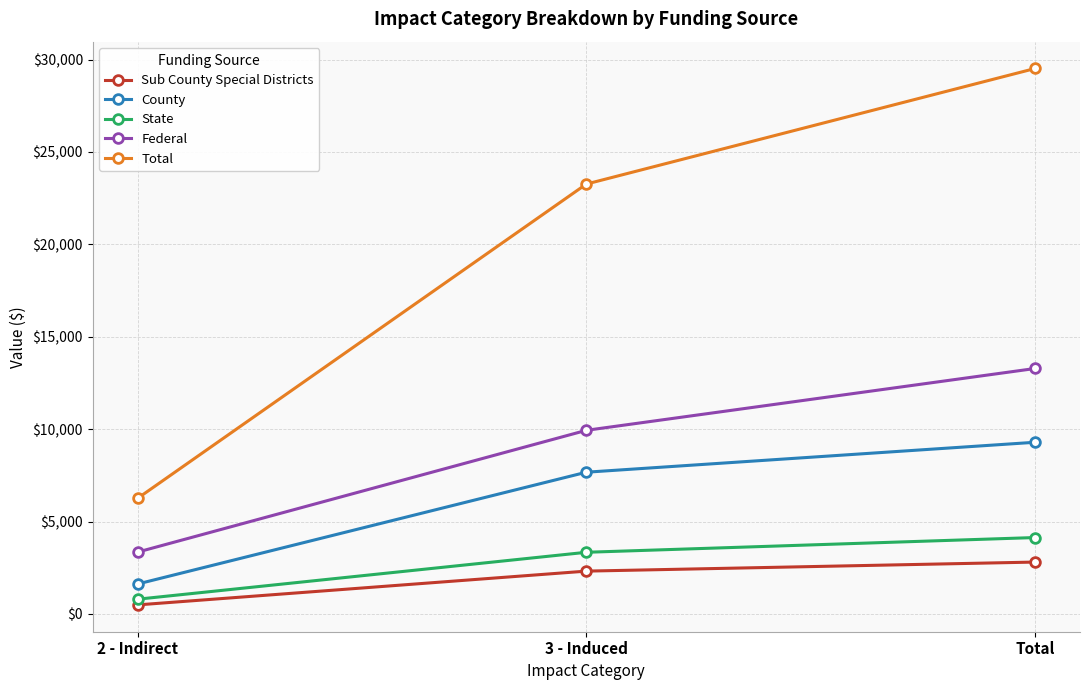

How many series are shown in this chart?

5